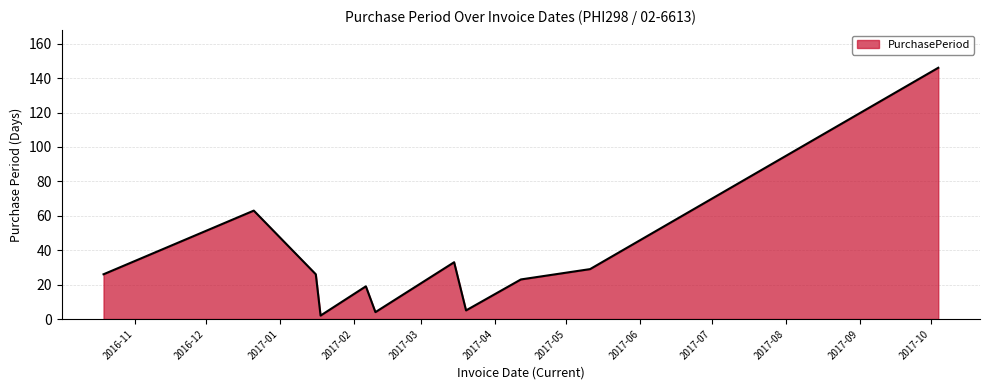

What is the difference between the maximum and minimum values?

144